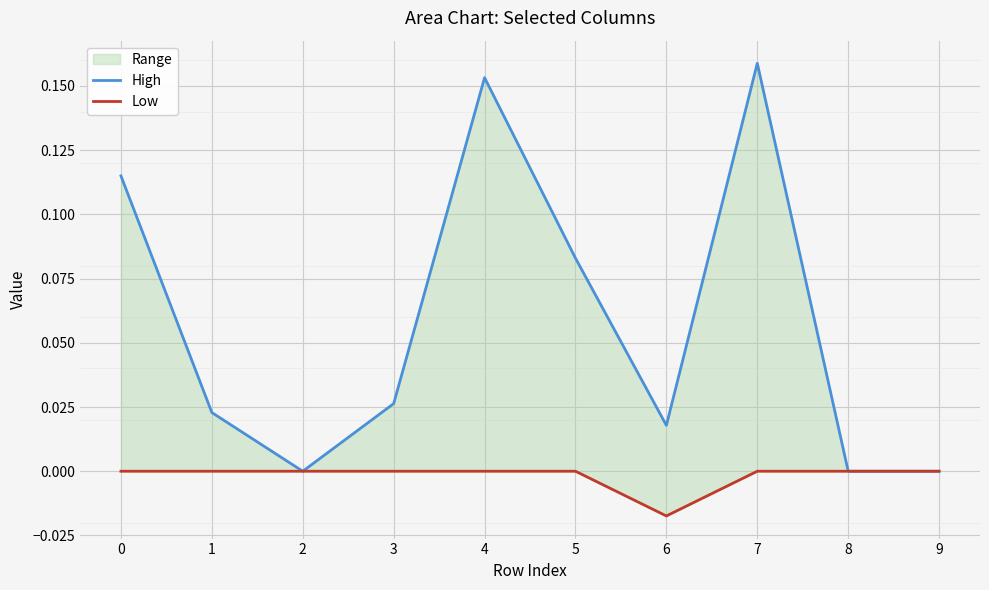

At which category is the sum across all series the highest?

7